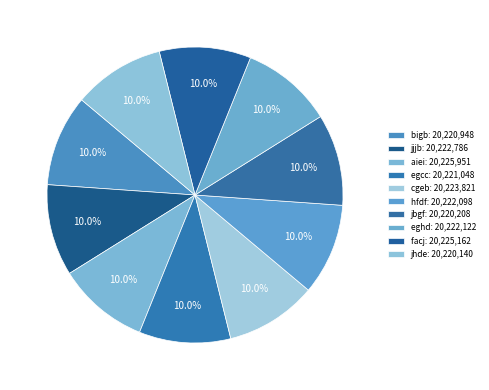

Does any single category account for the majority?

No